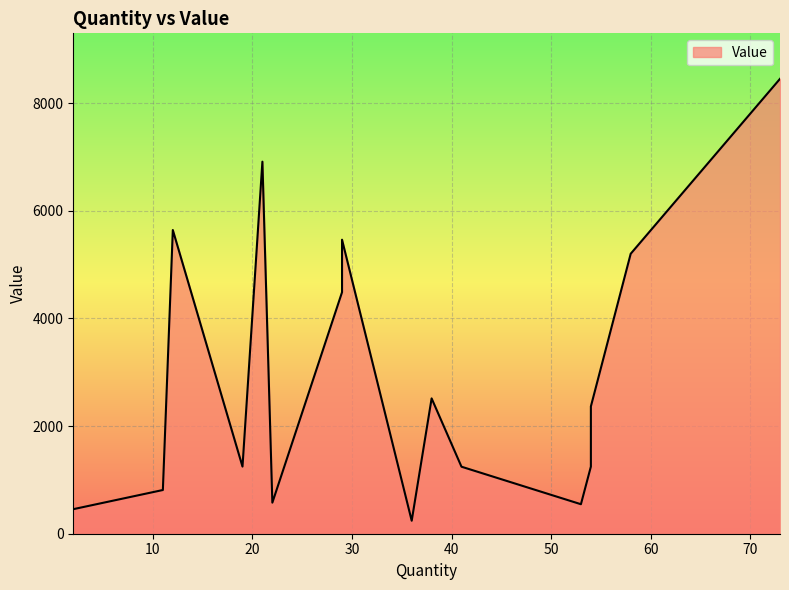

Between 54 and 11, which is larger?

54